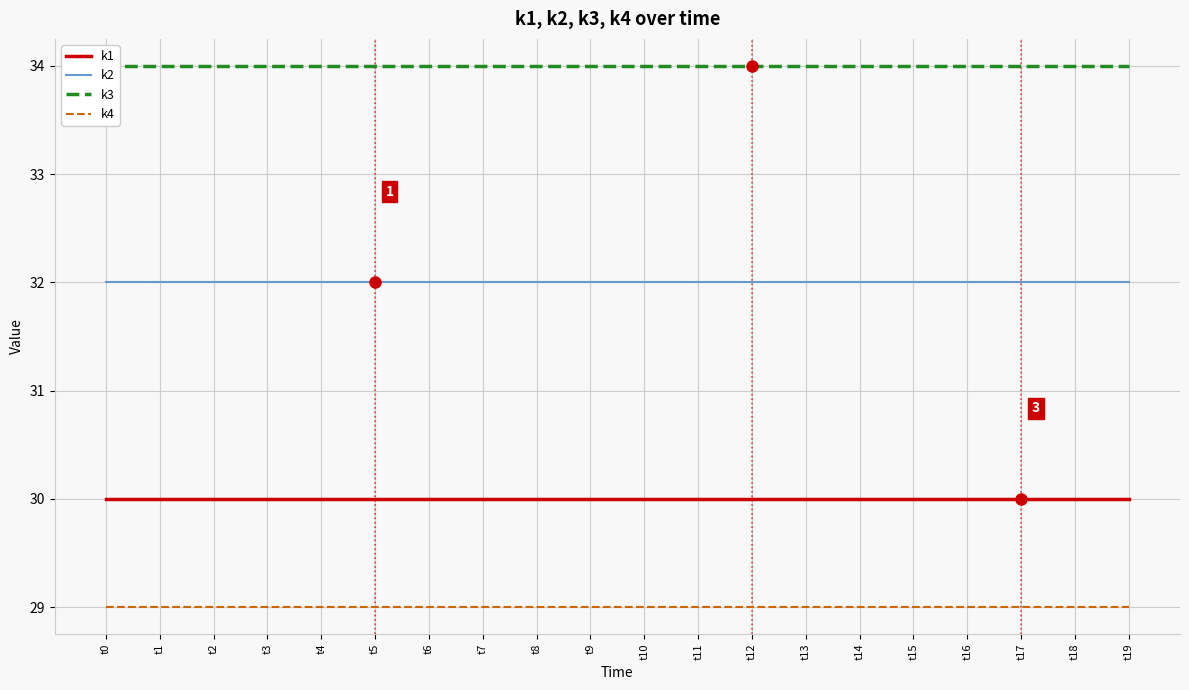

Is it true that k4 equals 49 at t6?

False